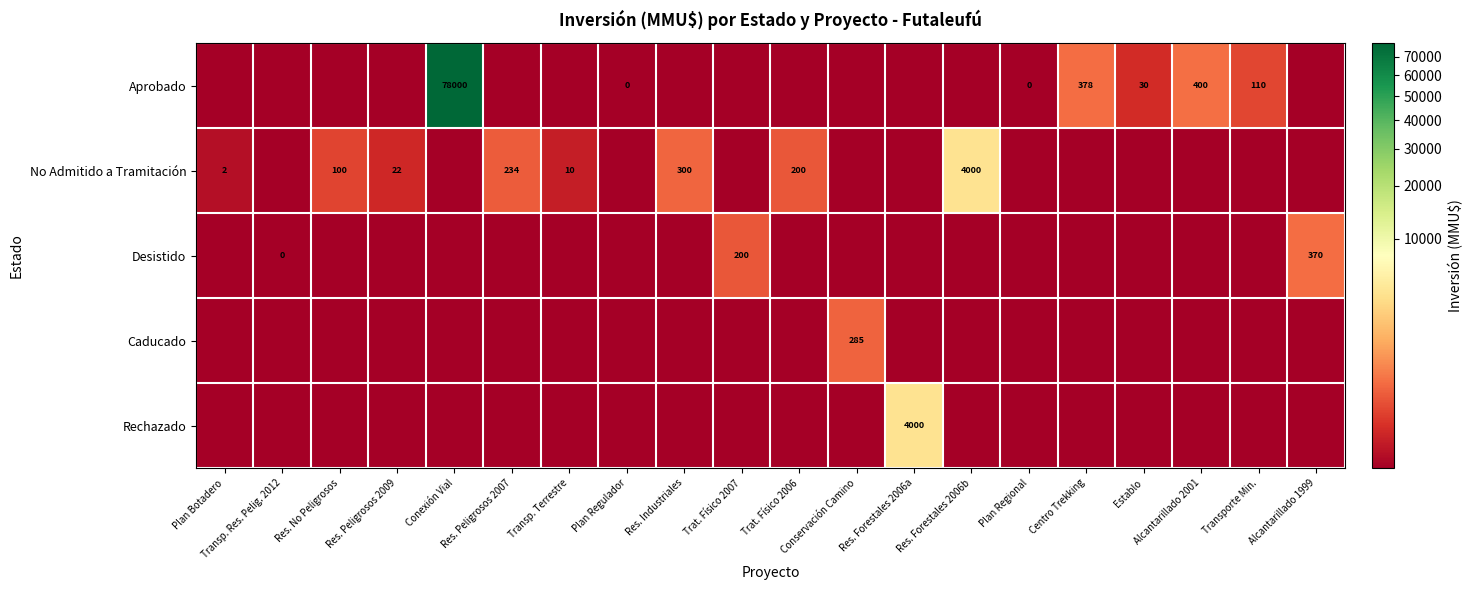

Is it true that No Admitido a Tramitación equals 34 at Res. Peligrosos 2009?

False